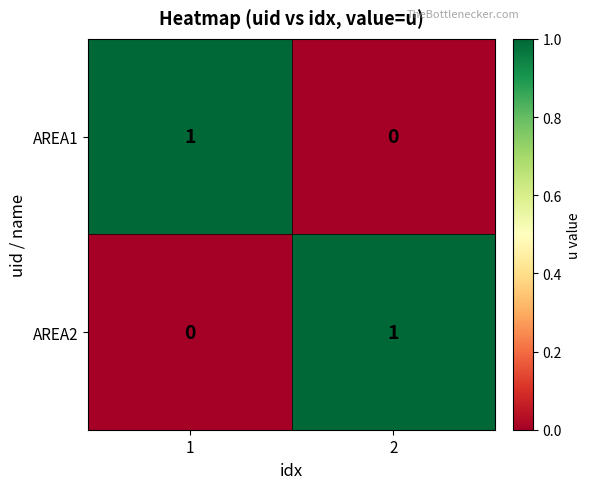

The value of AREA1 at 1 is 1. True or false?

True